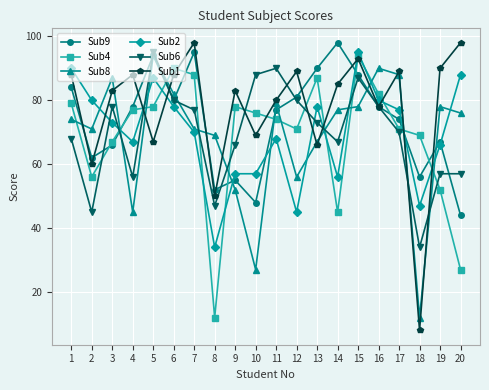

The value of Sub8 at 15 is 152. True or false?

False